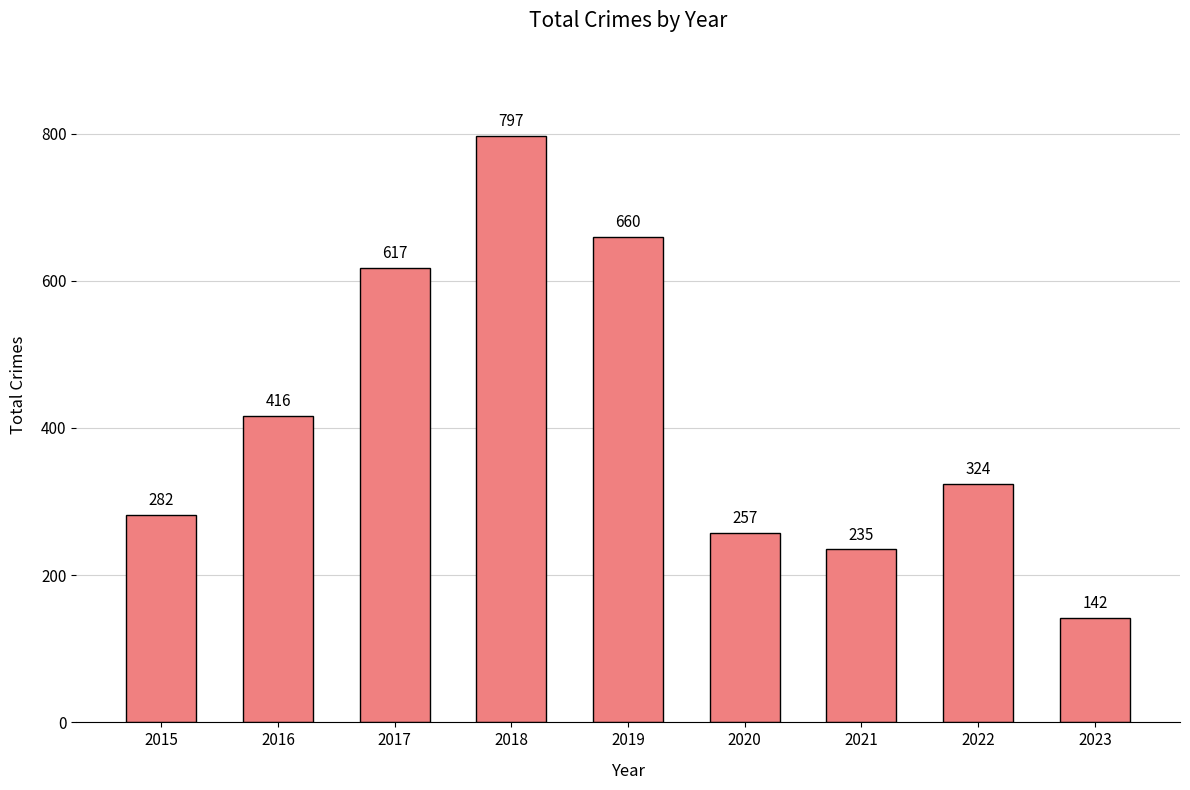

Where is the data nearest to the value 469?

2016